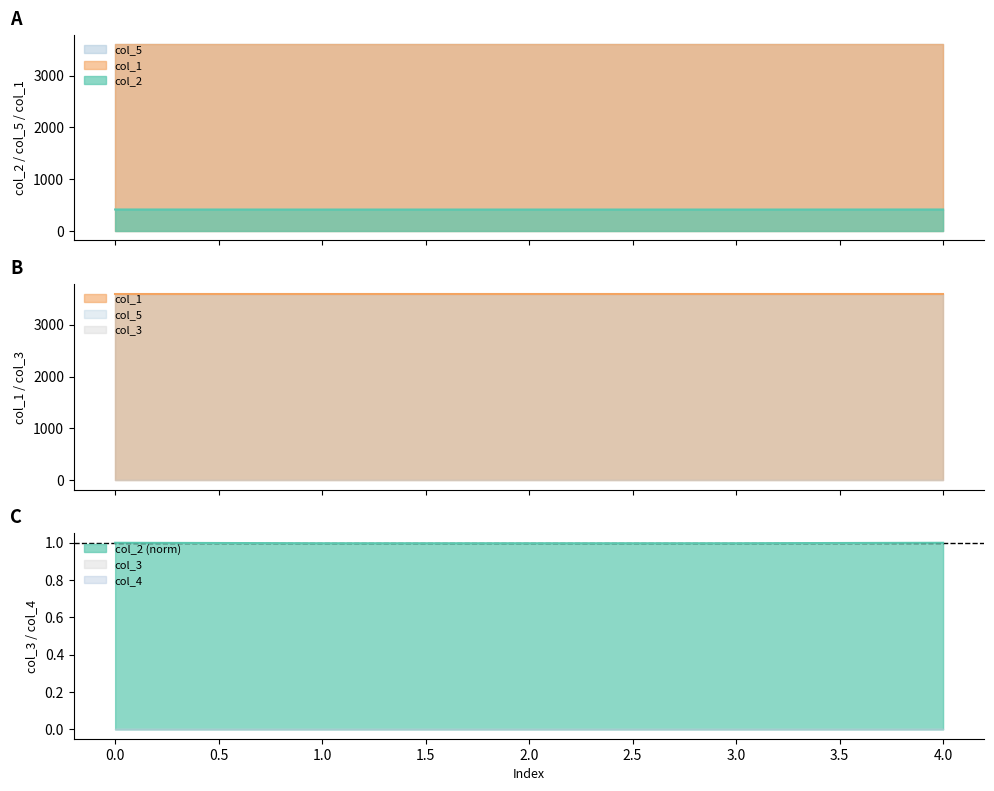

Which series has the largest range (max minus min)?

col_2